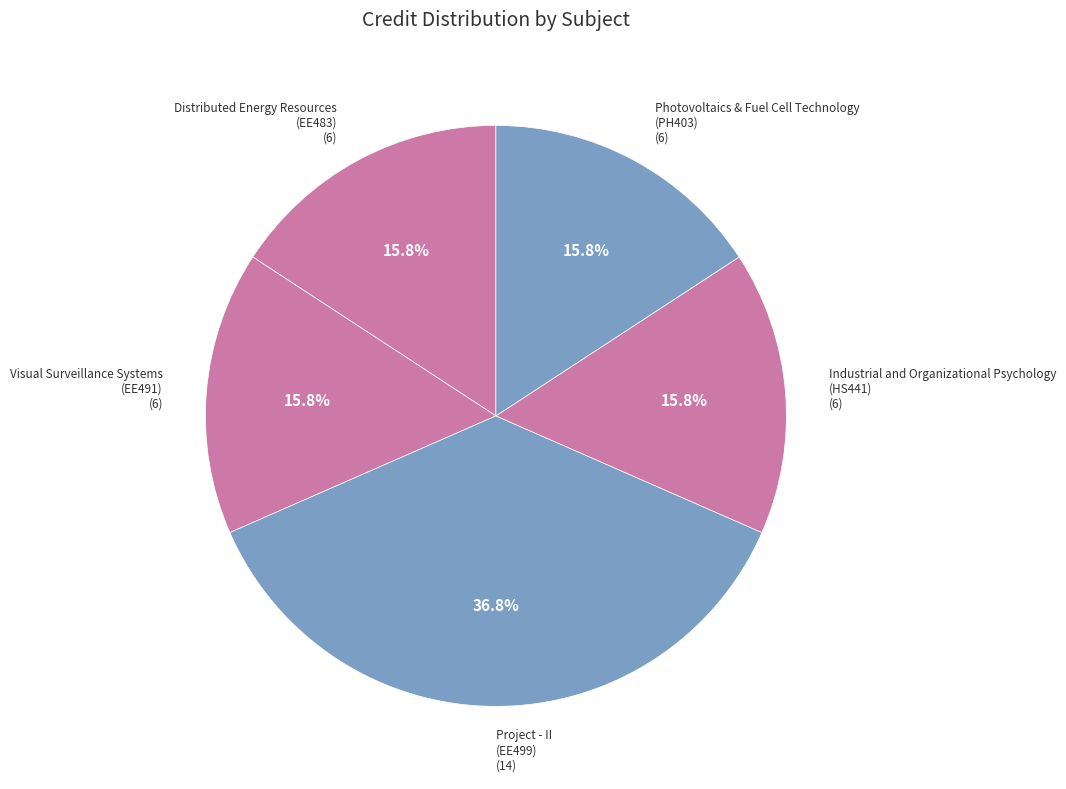

What is the largest slice in the pie chart?

Project - II (EE499)